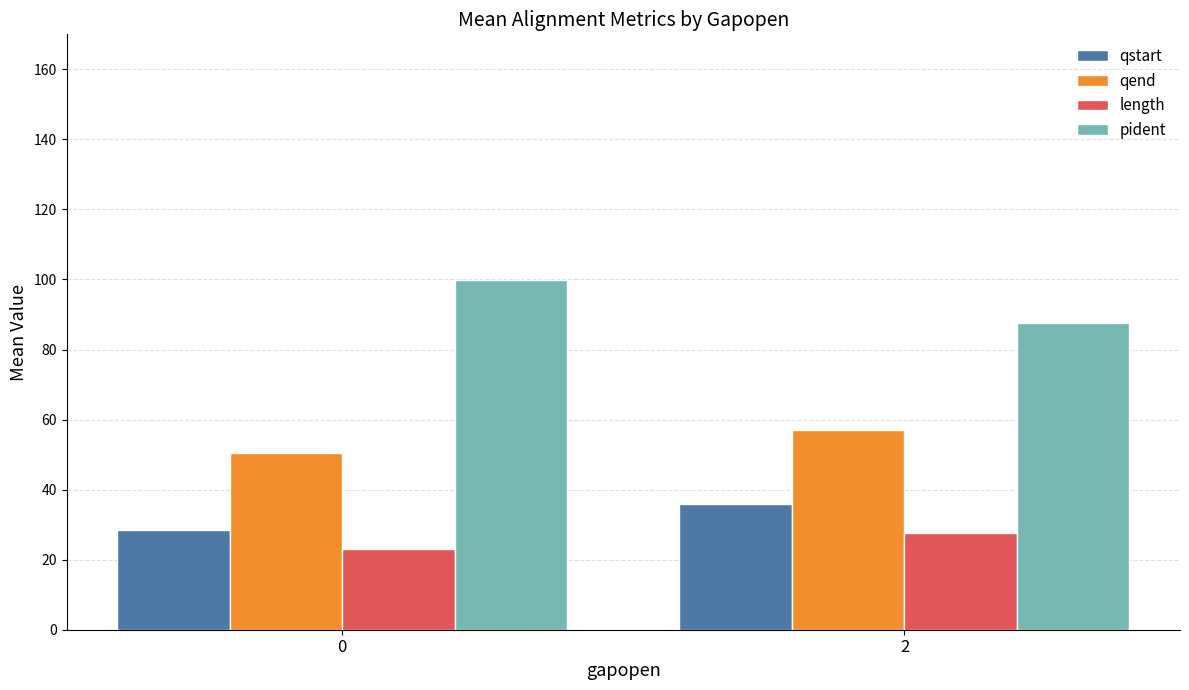

What is the value of the pident bar at the 2nd from the left?

87.5